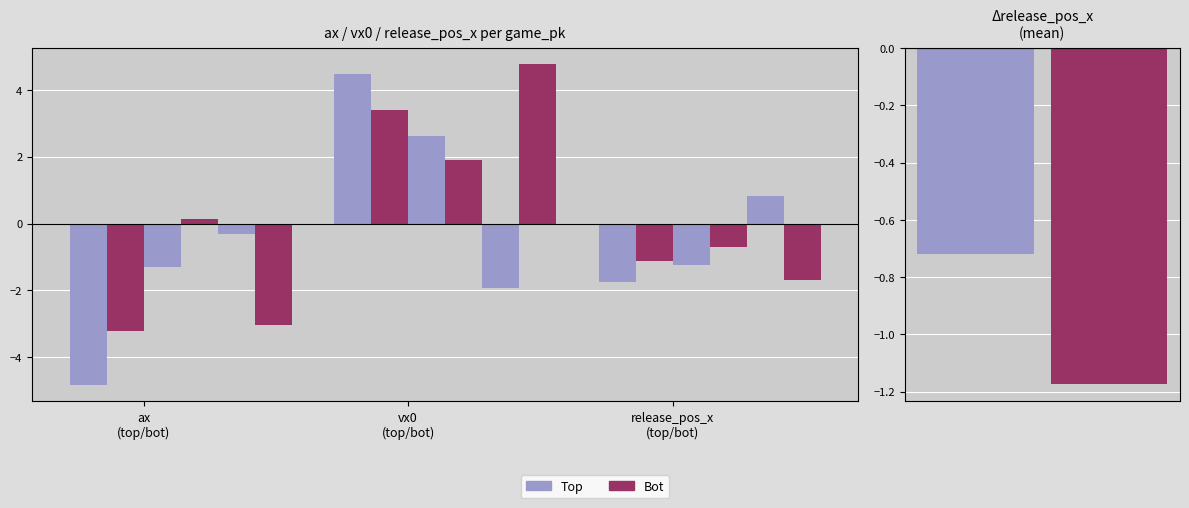

What is the smallest value displayed?

-4.8